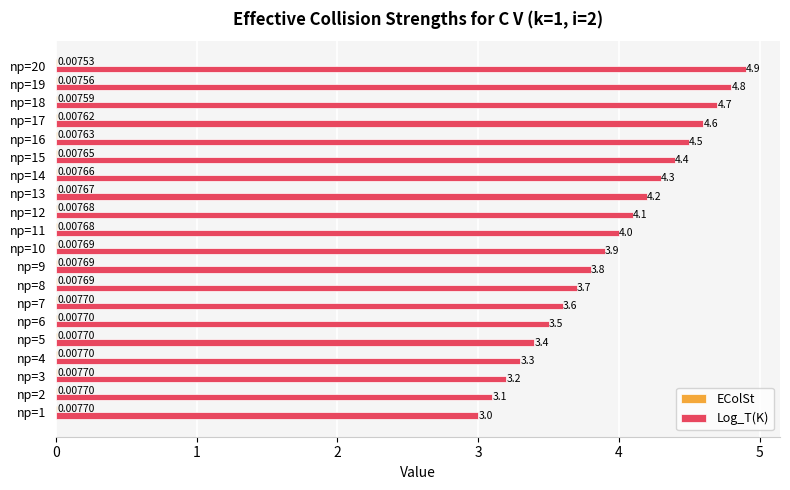

Which series has the largest total across all categories?

Log_T(K)